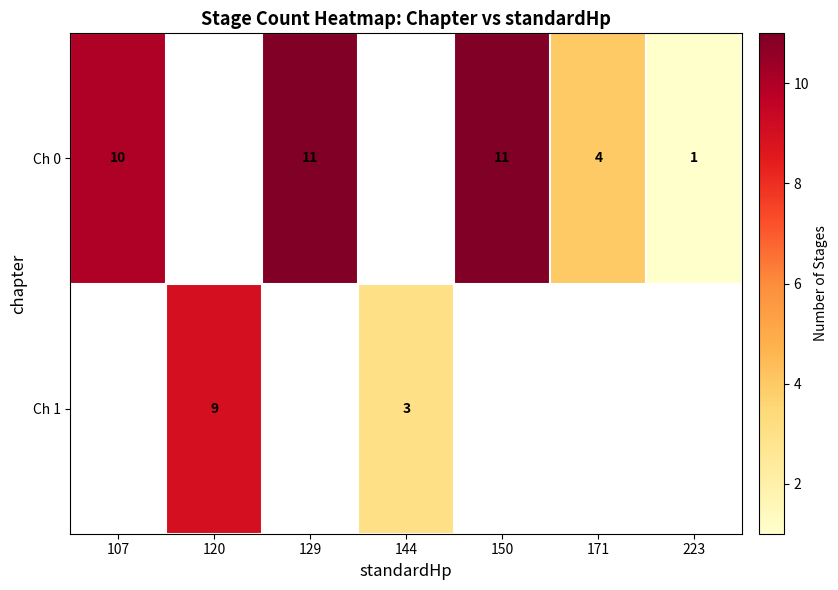

At 144, list the series in order from smallest to largest.

row_0, row_1